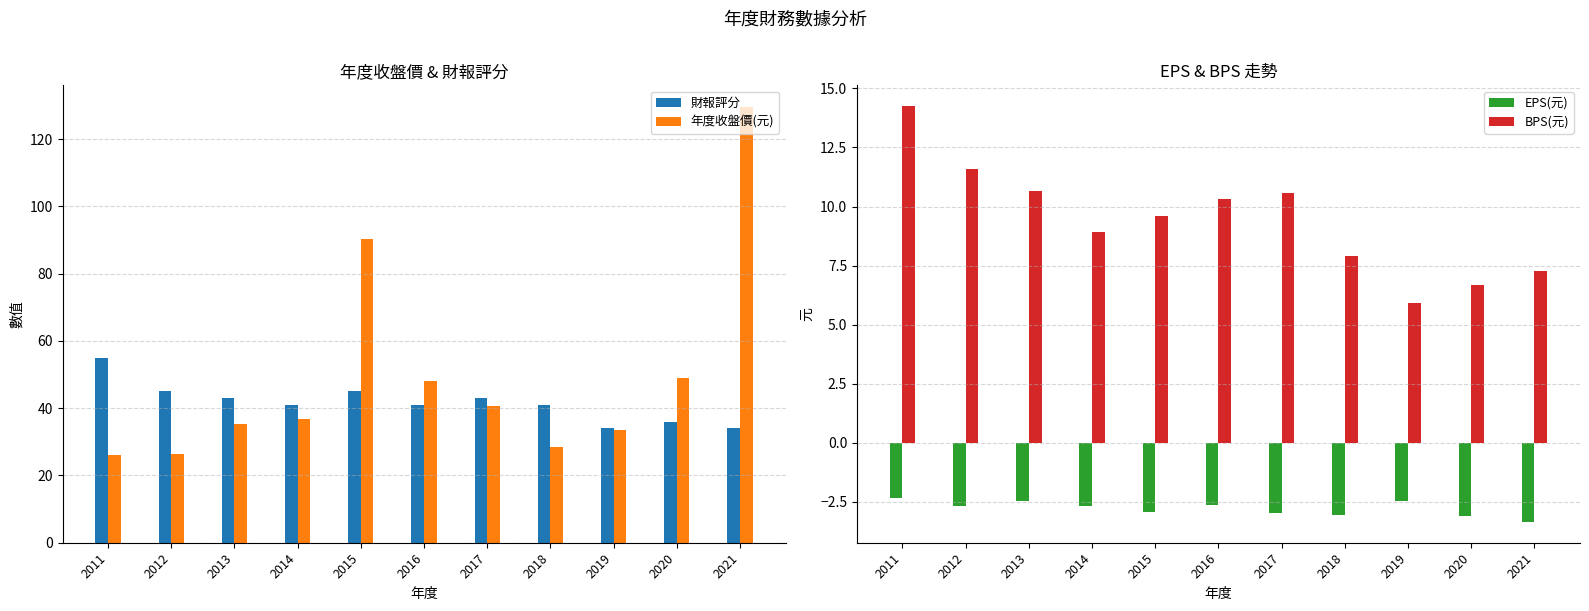

True or false: 年度收盤價(元) has a value of 48.2 at 2016.

True